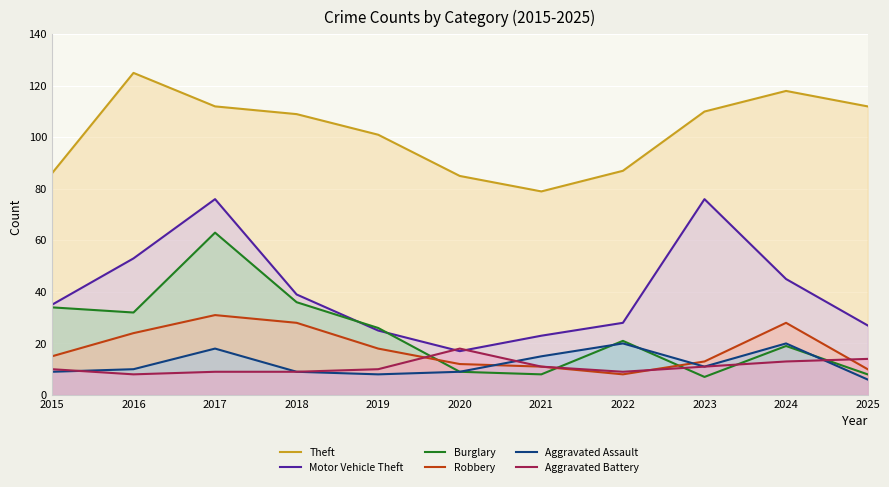

The value of Theft at 2022 is 113. True or false?

False